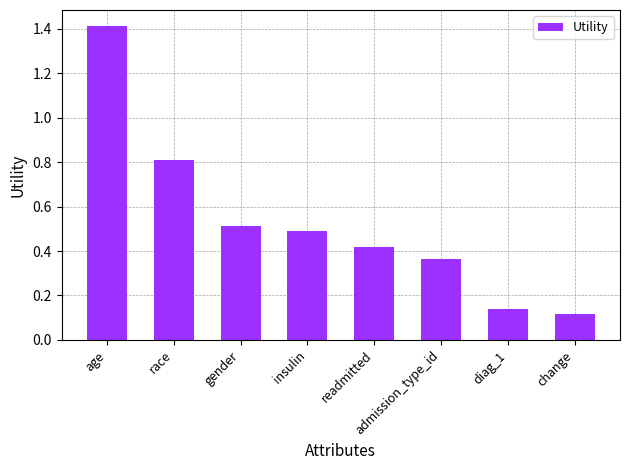

What value does the data have at race?

0.8